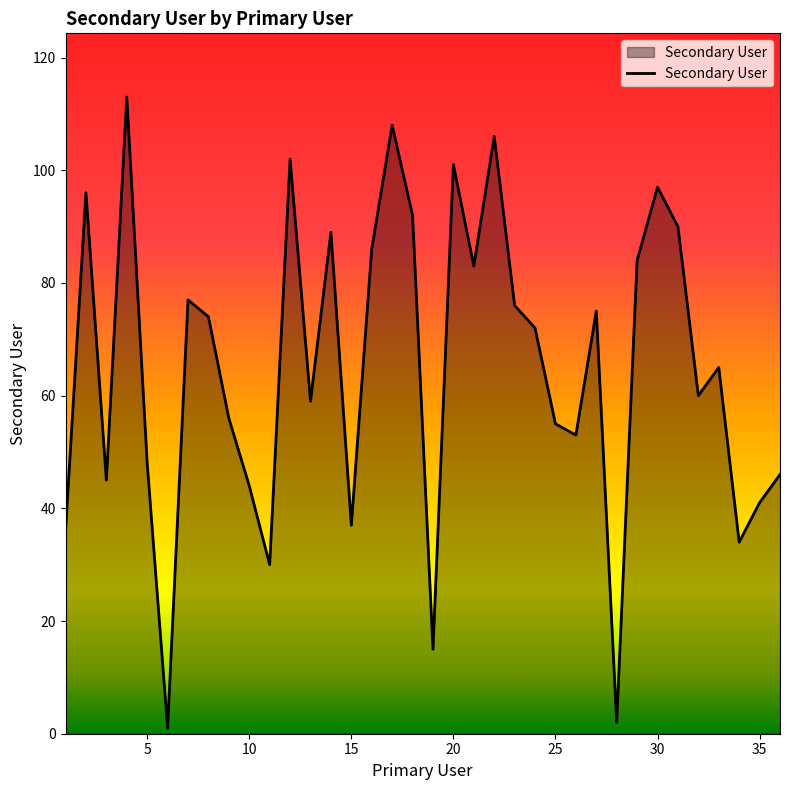

What is the greatest value displayed?

113